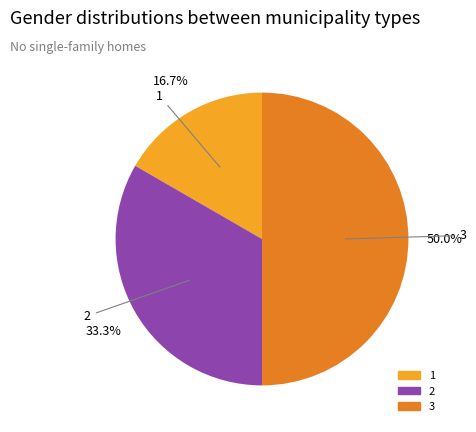

Count the number of slices in the pie.

3